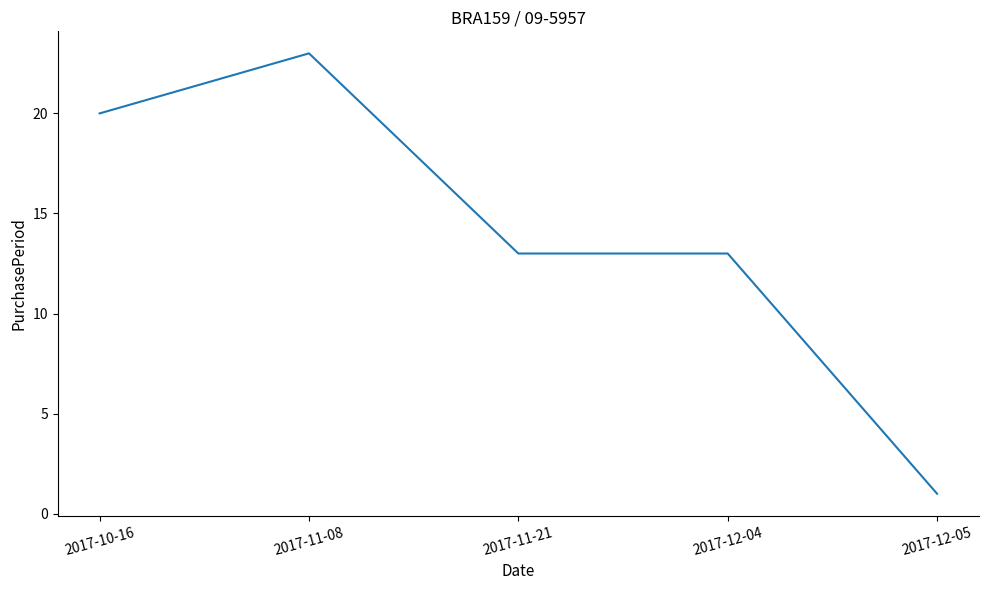

What is the difference between the maximum and minimum values?

22